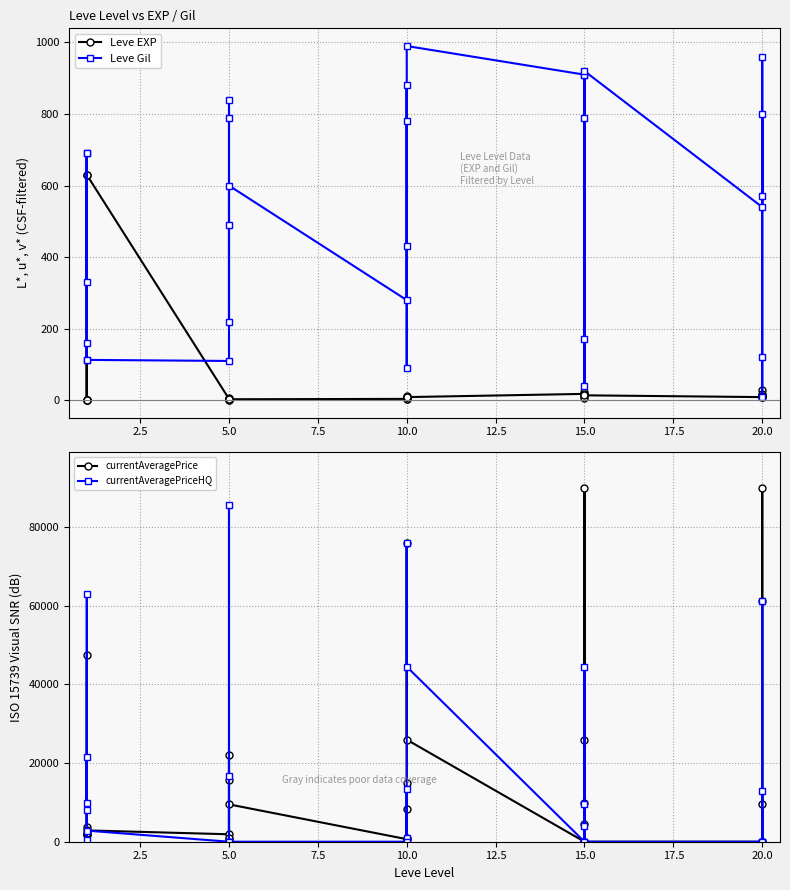

What are all the series names shown in the legend?

Leve EXP, Leve Gil, currentAveragePrice, currentAveragePriceHQ